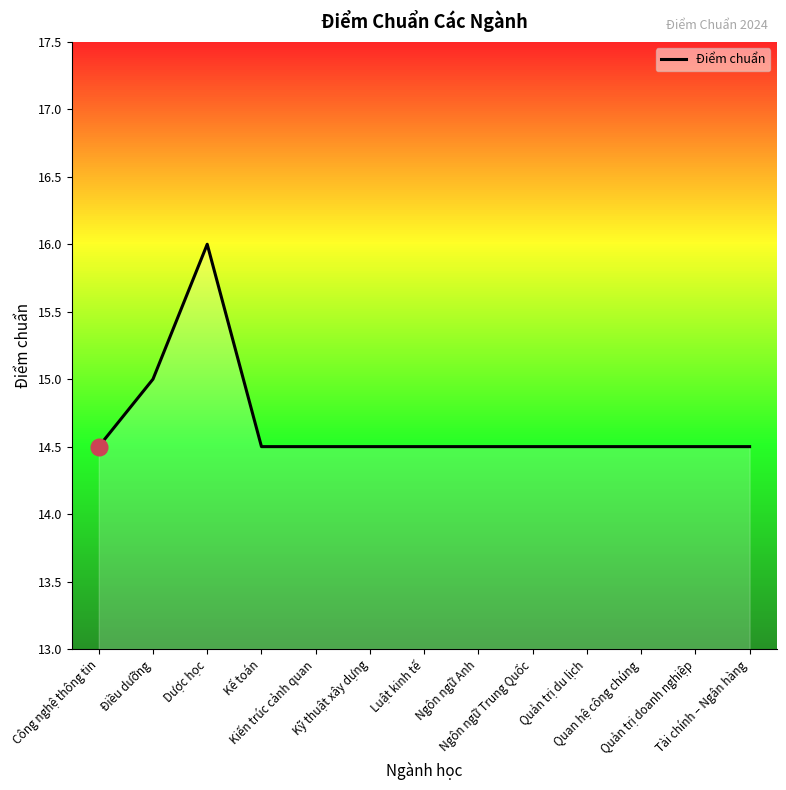

Reading left to right, extract all data points from this chart.

Công nghệ thông tin=14.5	Điều dưỡng=15.0	Dược học=16.0	Kế toán=14.5	Kiến trúc cảnh quan=14.5	Kỹ thuật xây dựng=14.5	Luật kinh tế=14.5	Ngôn ngữ Anh=14.5	Ngôn ngữ Trung Quốc=14.5	Quản trị du lịch=14.5	Quan hệ công chúng=14.5	Quản trị doanh nghiệp=14.5	Tài chính – Ngân hàng=14.5